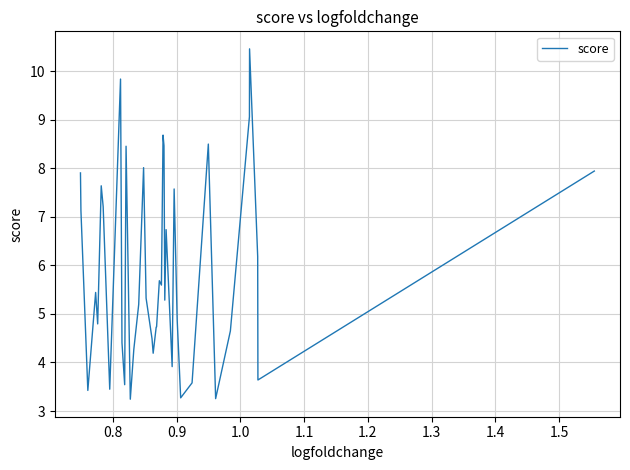

What is the maximum value shown in the chart?

10.5